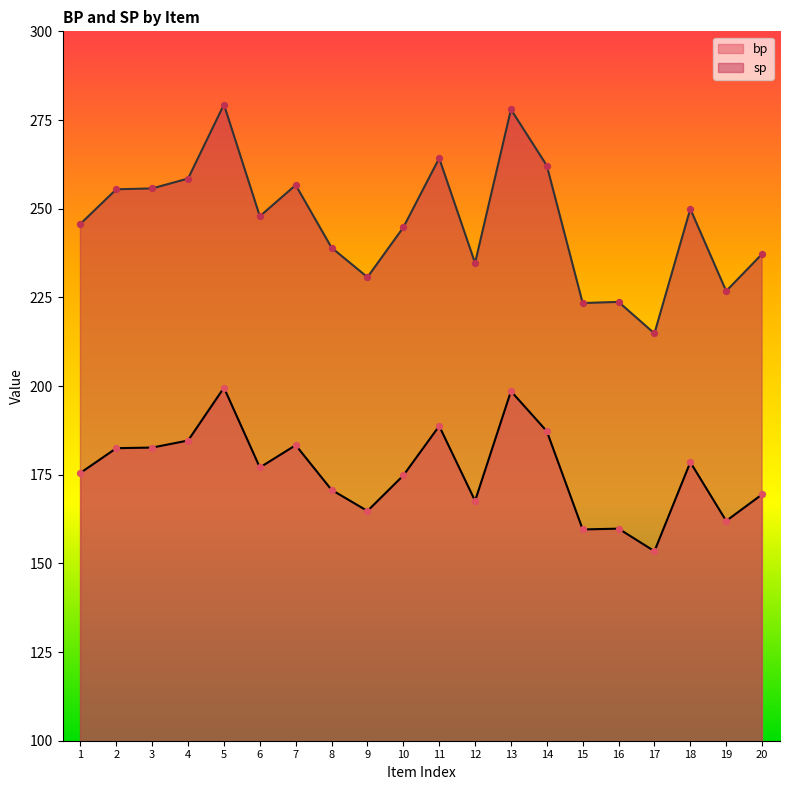

Is the value of bp at 15 greater than the value of sp at 20?

No